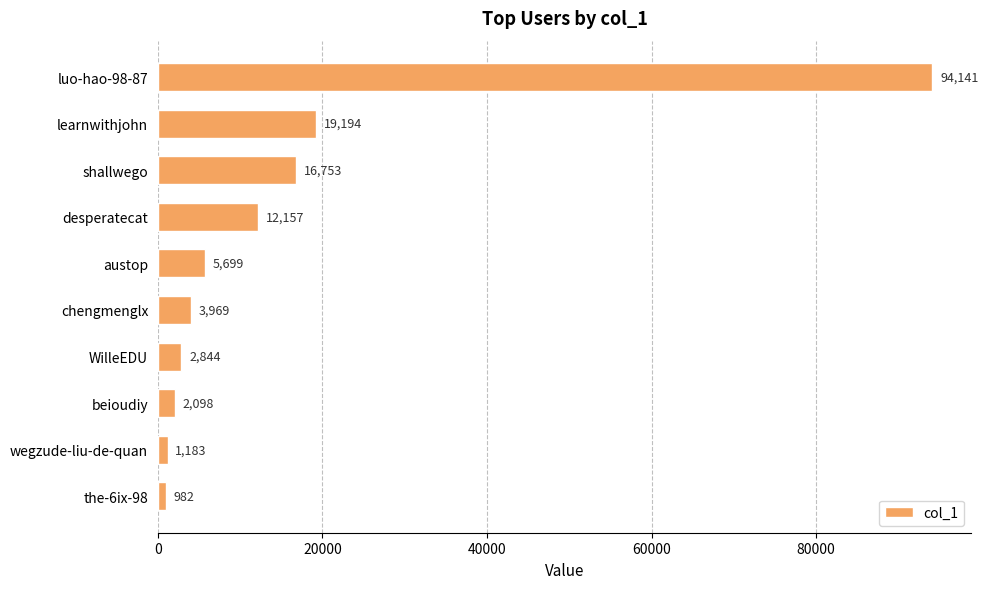

The value at shallwego is 16753. True or false?

True